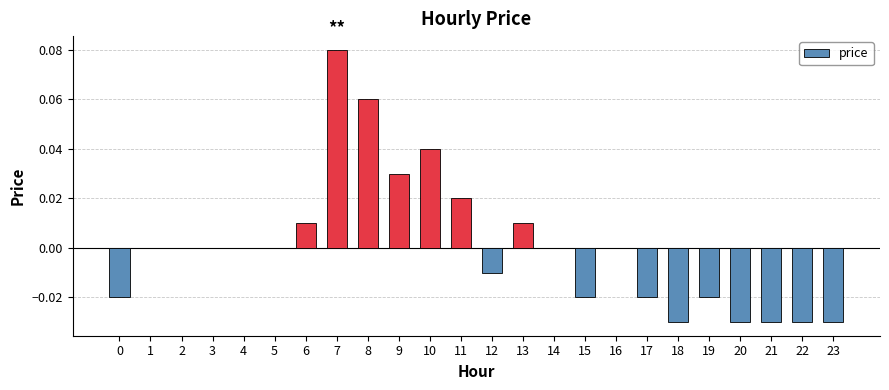

Which label corresponds to the largest value in the chart?

7